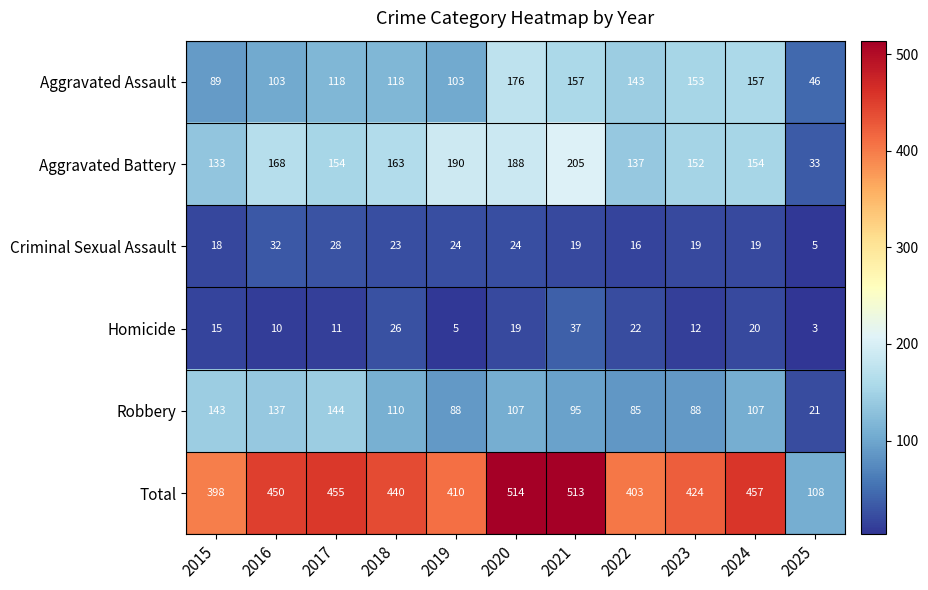

The Aggravated Battery series shows 183 at 2022. True or false?

False